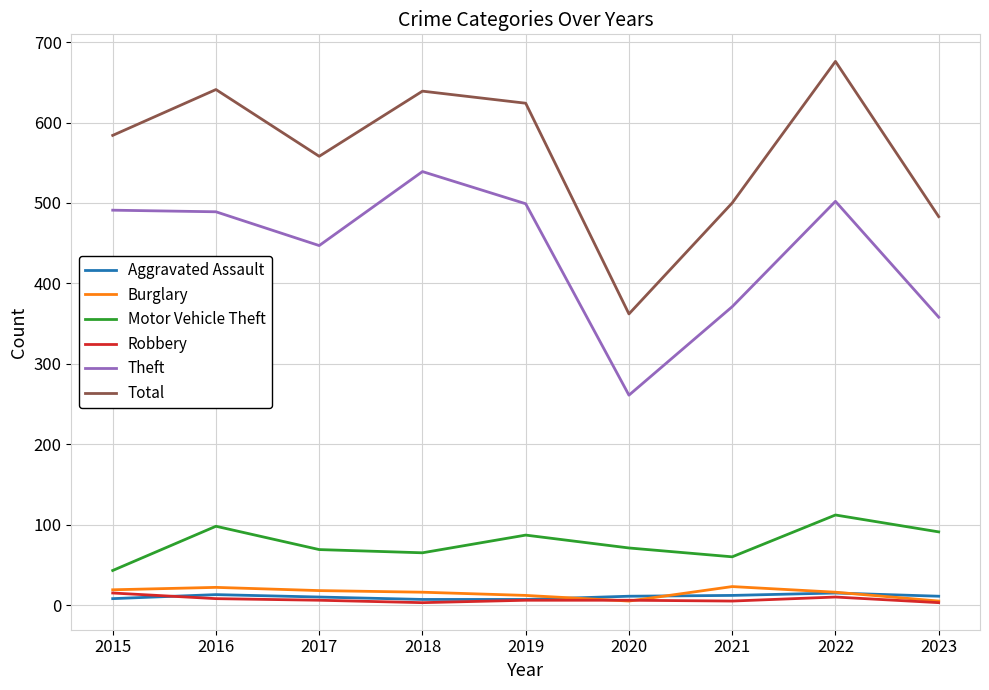

Which series has the largest range (max minus min)?

Total